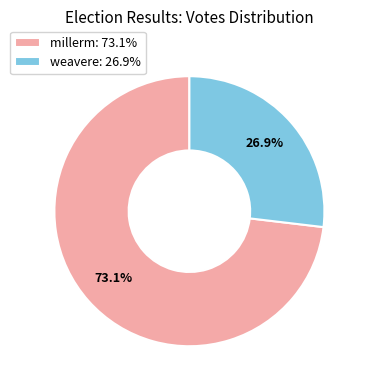

Rank the categories by value from lowest to highest.

weavere, millerm